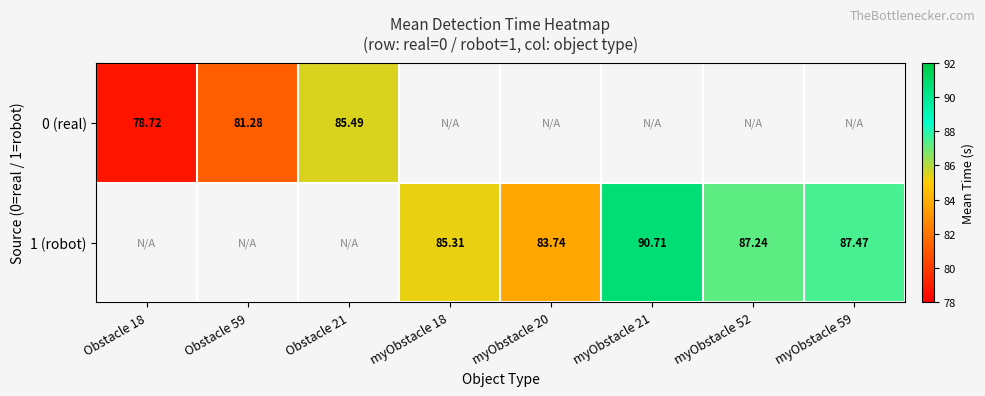

At which category does the chart reach its peak across all series?

myObstacle 21